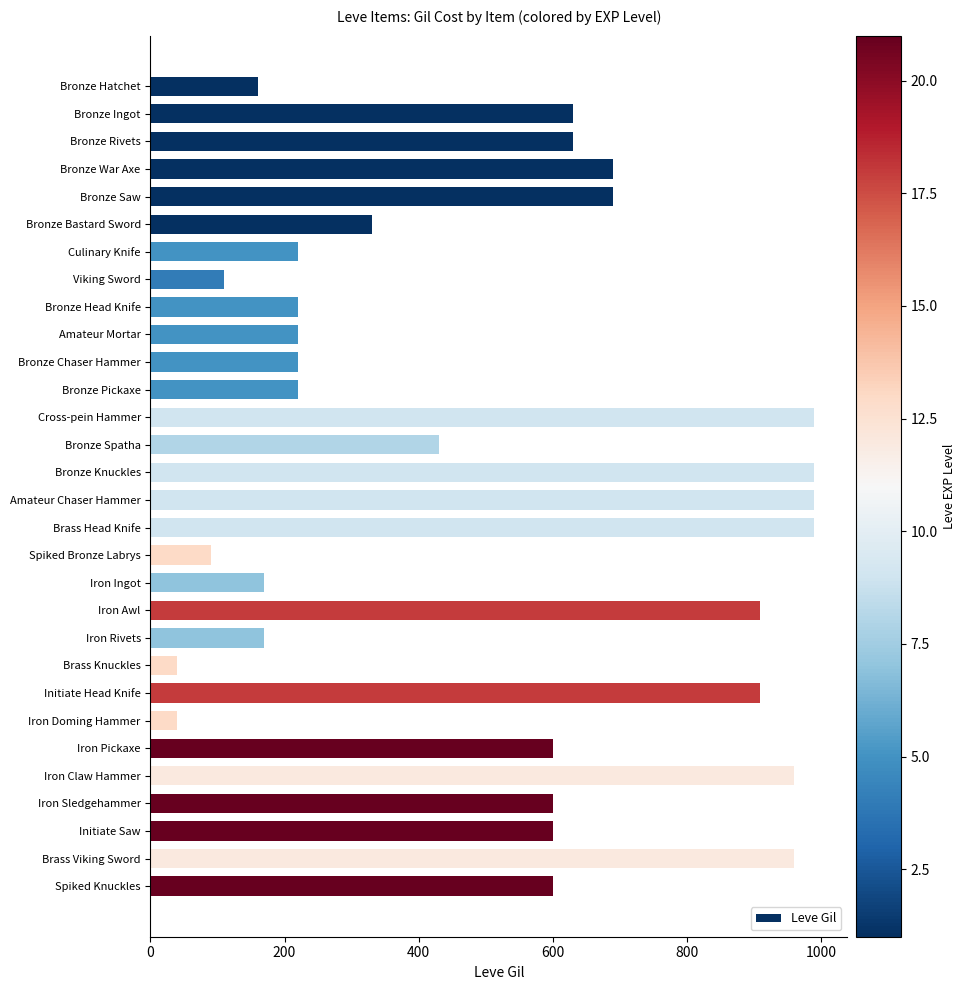

What is the change in value from Viking Sword to Bronze Spatha?

+320